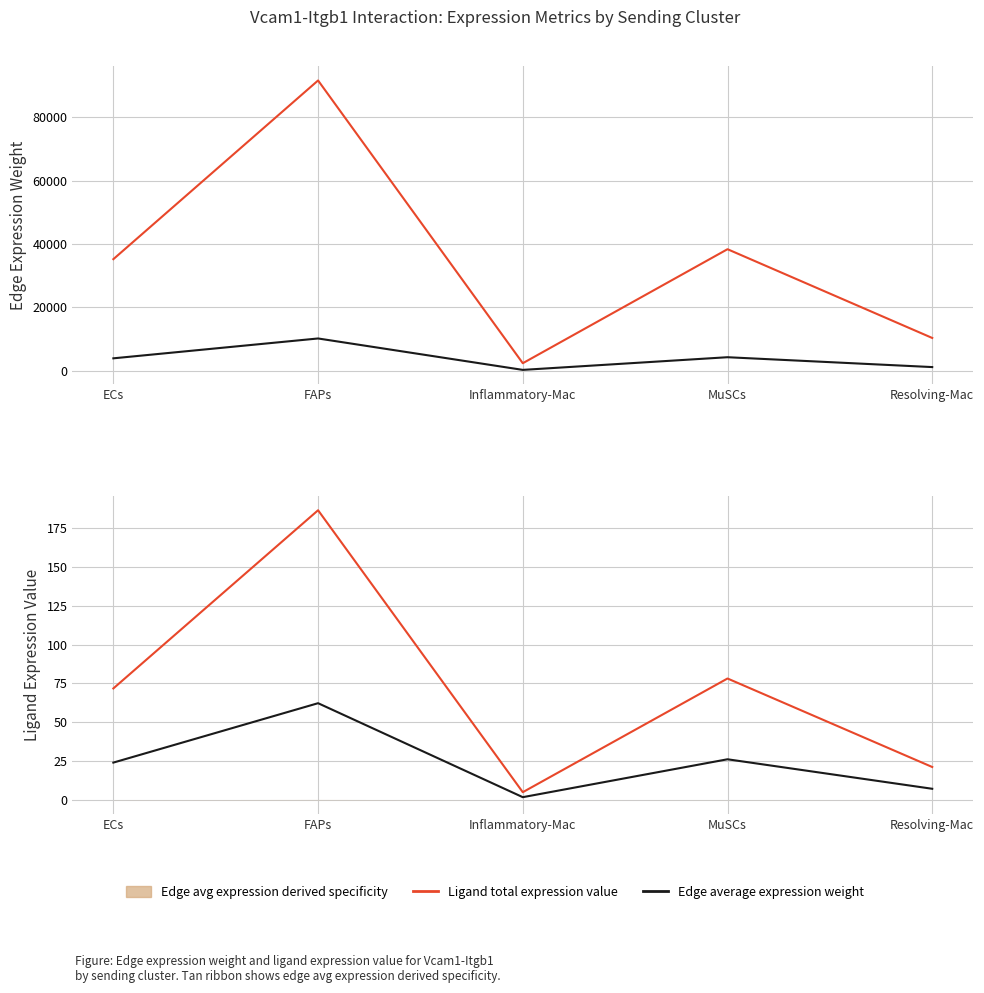

What is the value of the Edge total expression weight point at the 5th from the left?

10347.2